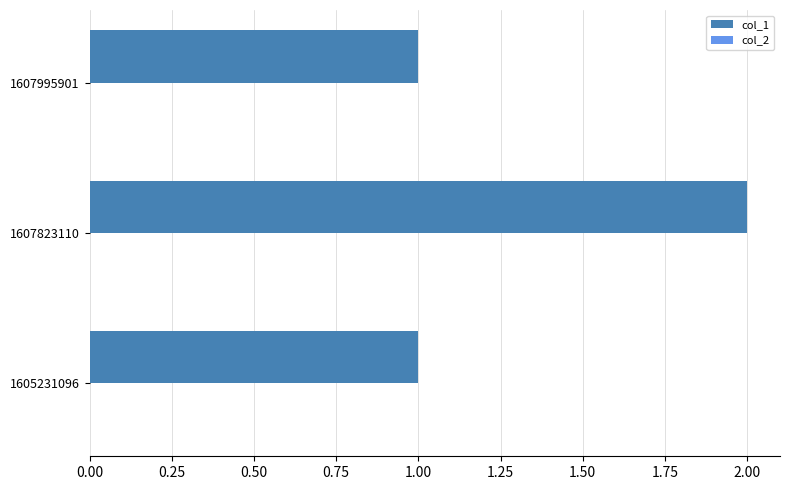

What is the sum of the values at 1607995901 and 1607823110?

3